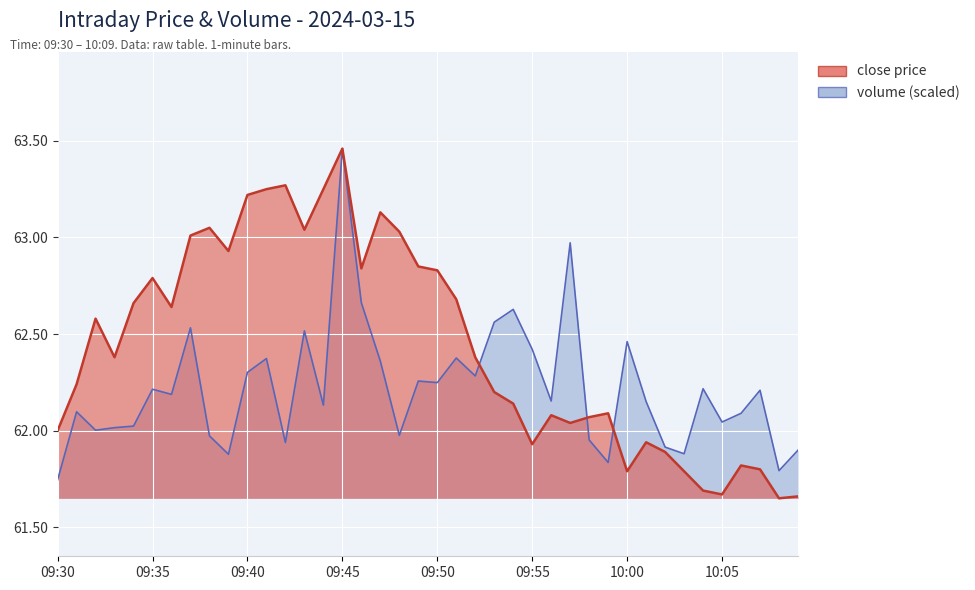

Where is the first local minimum for close?

09:33